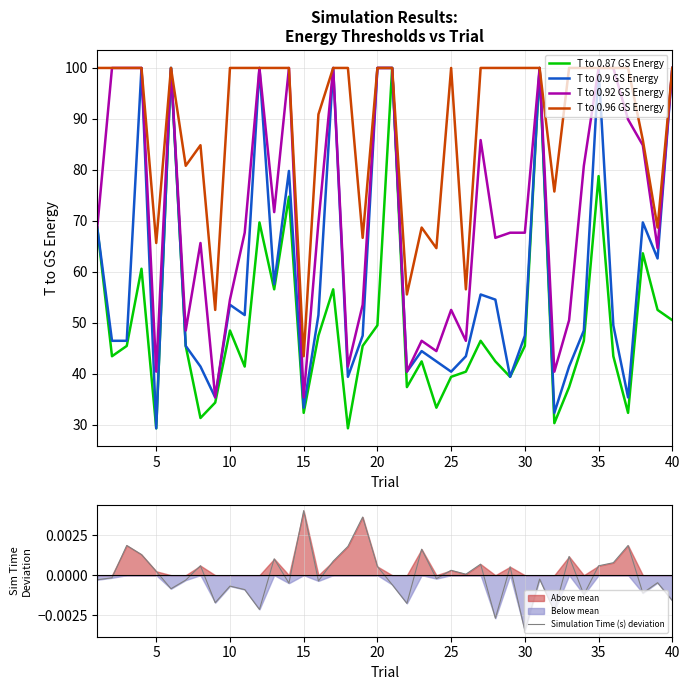

True or false: T to 0.9 GS Energy and T to 0.96 GS Energy cross at least once.

False